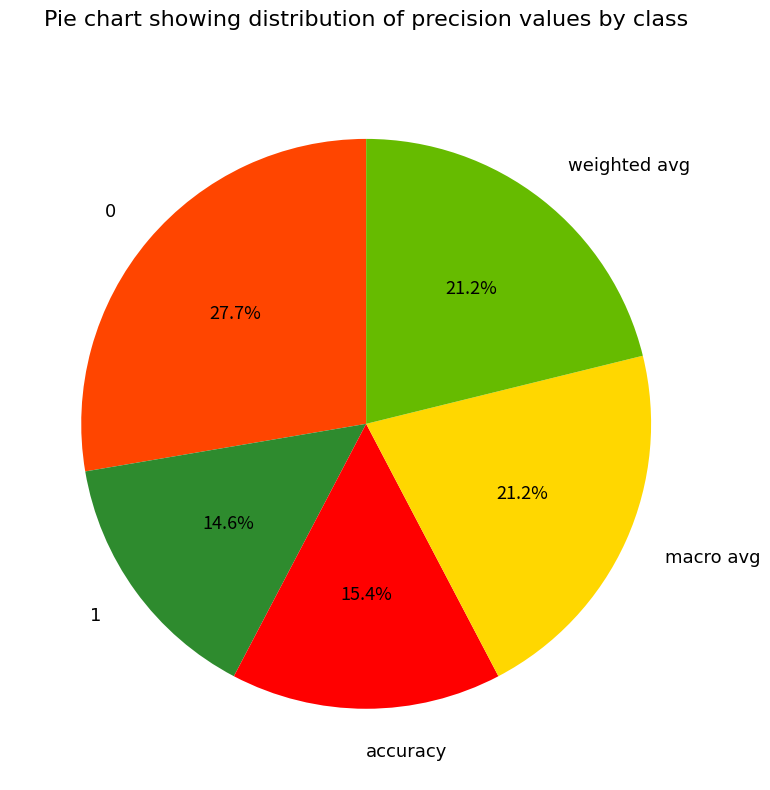

Count the number of slices in the pie.

5